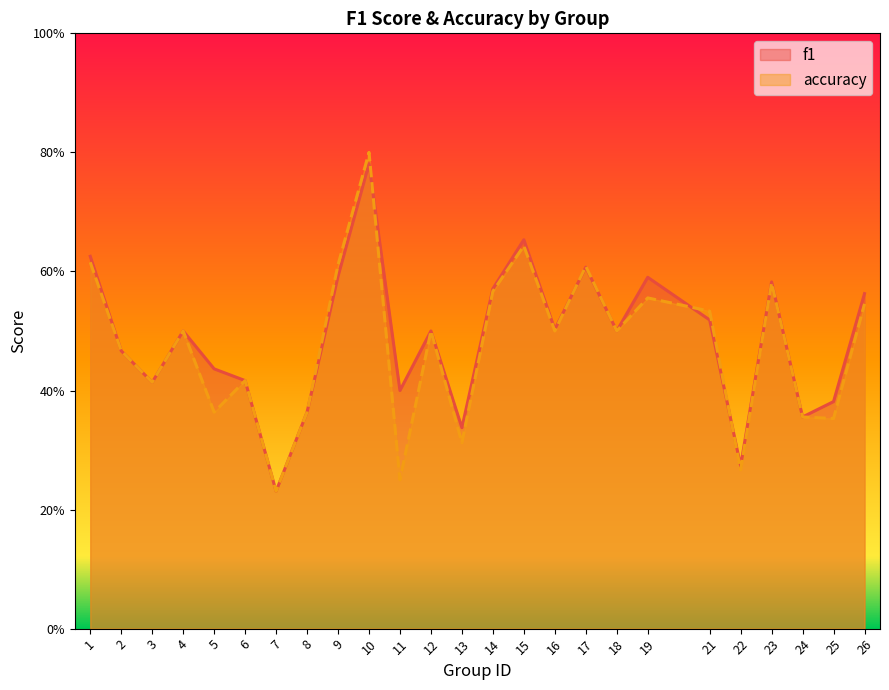

Count the accuracy values in the range 0 to 1.

25